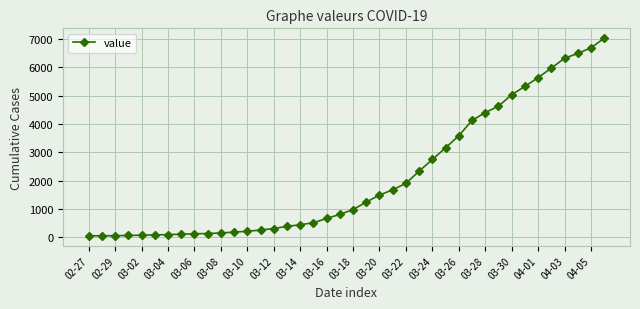

What is the greatest value displayed?

7021